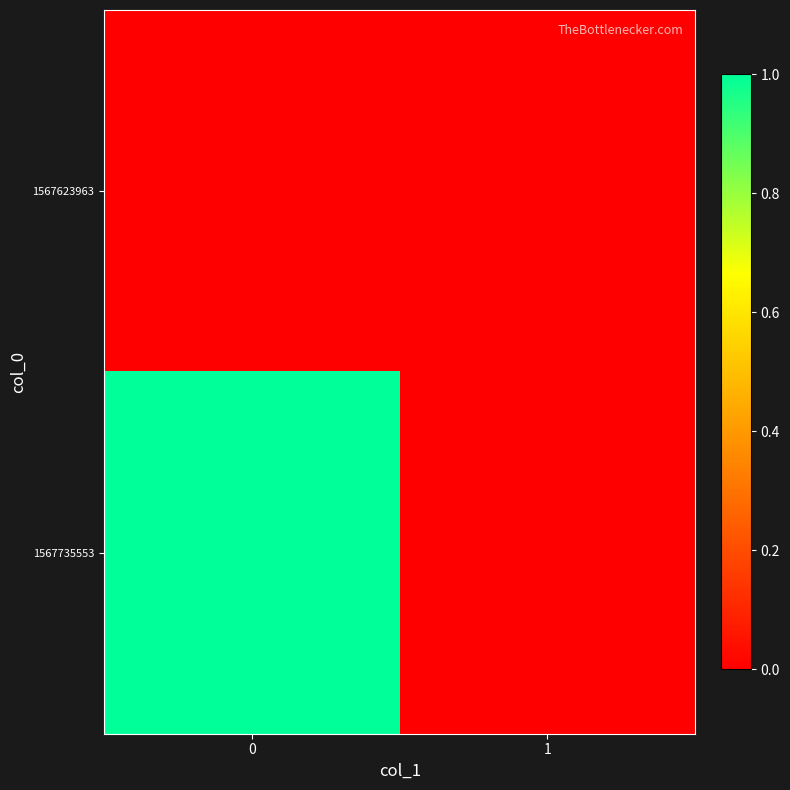

Rank the series by their maximum value, from highest to lowest.

1567735553, 1567623963